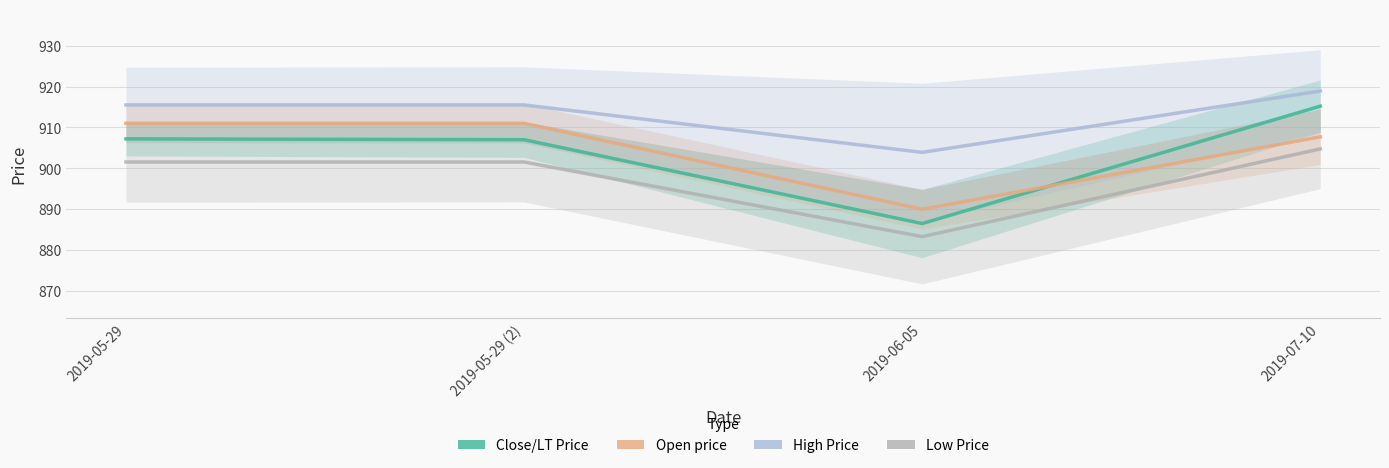

Reading left to right, transcribe all the data shown in this chart.

Close/LT Price: 907.2	907.0	886.5	915.2
Open price: 911.0	911.0	890.0	907.7
High Price: 915.5	915.5	903.9	918.9
Low Price: 901.5	901.5	883.3	904.8